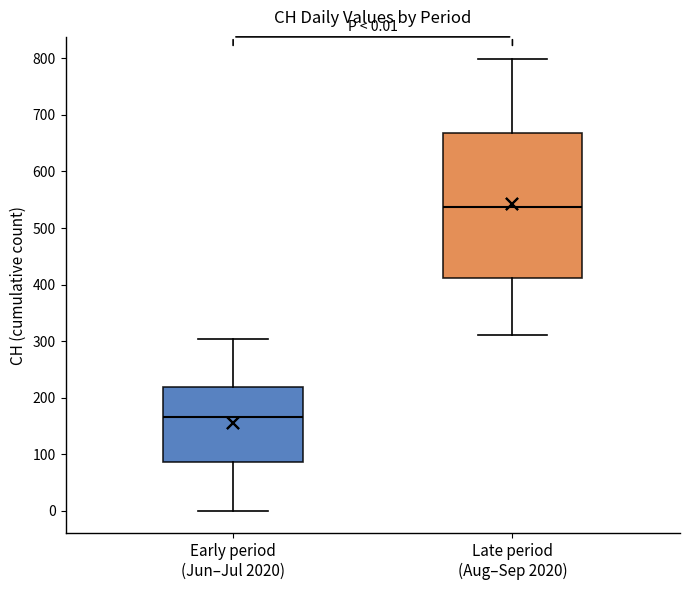

Comparing the boxes themselves (not the whiskers), which one is the tallest?

Late period (Aug–Sep 2020)